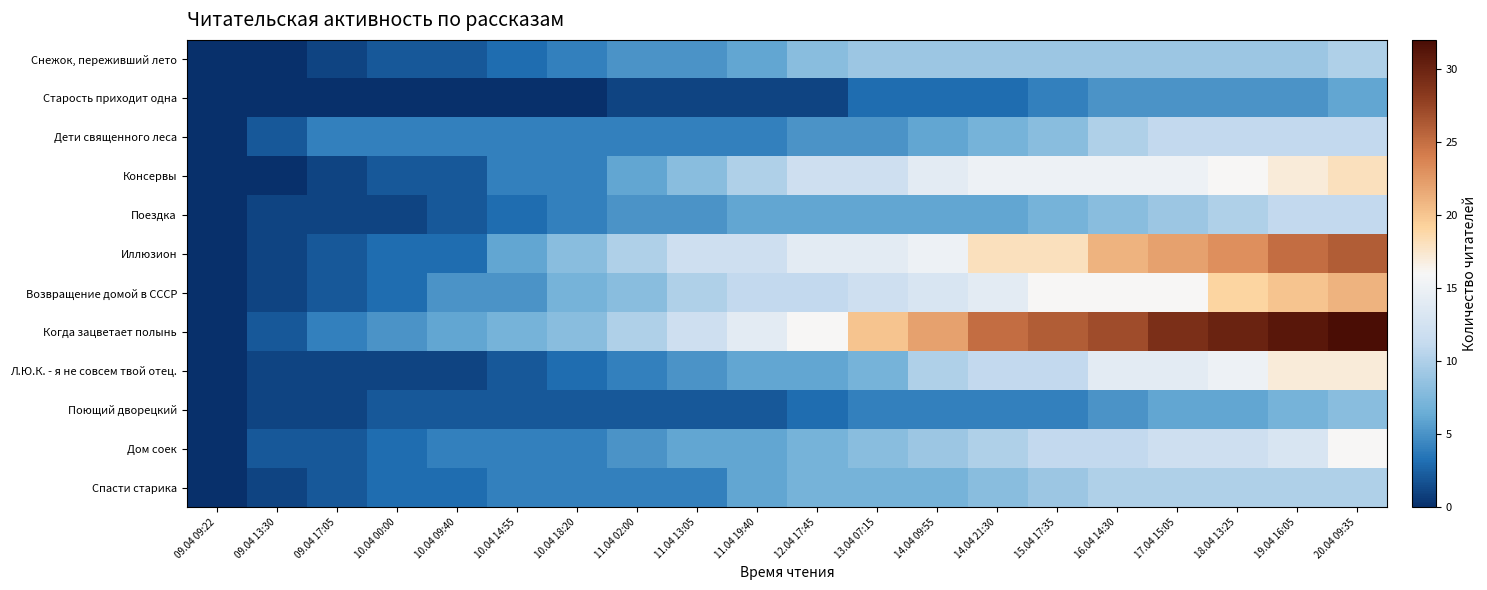

What is the difference between the highest and lowest values at 09.04 17:05?

4